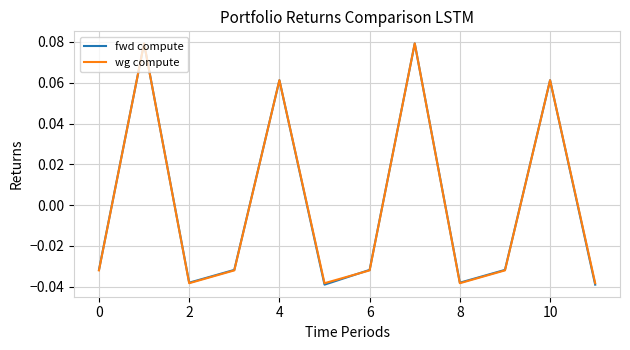

How many values in the wg compute series exceed 0?

4